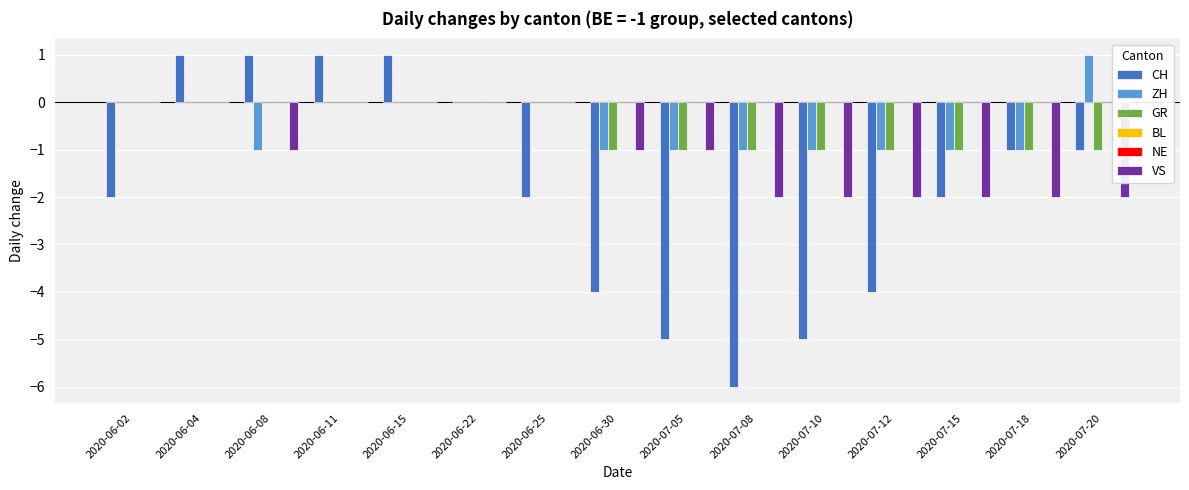

Reading right to left, extract all data points from this chart.

CH: 2020-07-20=-1	2020-07-18=-1	2020-07-15=-2	2020-07-12=-4	2020-07-10=-5	2020-07-08=-6	2020-07-05=-5	2020-06-30=-4	2020-06-25=-2	2020-06-22=0	2020-06-15=1	2020-06-11=1	2020-06-08=1	2020-06-04=1	2020-06-02=-2
ZH: 2020-07-20=1	2020-07-18=-1	2020-07-15=-1	2020-07-12=-1	2020-07-10=-1	2020-07-08=-1	2020-07-05=-1	2020-06-30=-1	2020-06-25=0	2020-06-22=0	2020-06-15=0	2020-06-11=0	2020-06-08=-1	2020-06-04=0	2020-06-02=0
GR: 2020-07-20=-1	2020-07-18=-1	2020-07-15=-1	2020-07-12=-1	2020-07-10=-1	2020-07-08=-1	2020-07-05=-1	2020-06-30=-1	2020-06-25=0	2020-06-22=0	2020-06-15=0	2020-06-11=0	2020-06-08=0	2020-06-04=0	2020-06-02=0
BL: 2020-07-20=0	2020-07-18=0	2020-07-15=0	2020-07-12=0	2020-07-10=0	2020-07-08=0	2020-07-05=0	2020-06-30=0	2020-06-25=0	2020-06-22=0	2020-06-15=0	2020-06-11=0	2020-06-08=0	2020-06-04=0	2020-06-02=0
NE: 2020-07-20=0	2020-07-18=0	2020-07-15=0	2020-07-12=0	2020-07-10=0	2020-07-08=0	2020-07-05=0	2020-06-30=0	2020-06-25=0	2020-06-22=0	2020-06-15=0	2020-06-11=0	2020-06-08=0	2020-06-04=0	2020-06-02=0
VS: 2020-07-20=-2	2020-07-18=-2	2020-07-15=-2	2020-07-12=-2	2020-07-10=-2	2020-07-08=-2	2020-07-05=-1	2020-06-30=-1	2020-06-25=0	2020-06-22=0	2020-06-15=0	2020-06-11=0	2020-06-08=-1	2020-06-04=0	2020-06-02=0